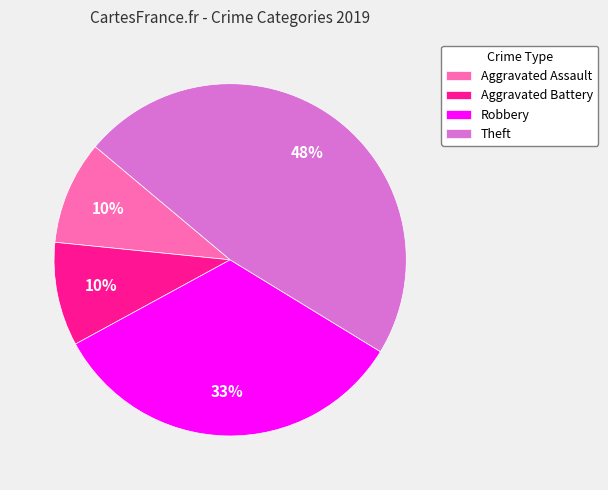

Approximately how many times larger is the value at Aggravated Assault compared to Robbery?

0.3